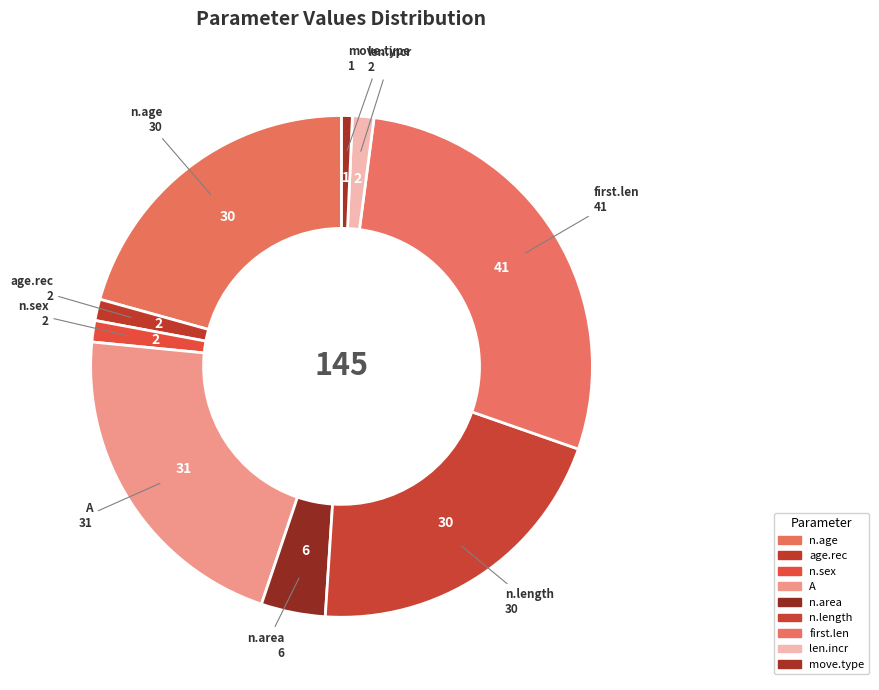

What is the ratio of the value at n.age to the value at move.type?

30.0